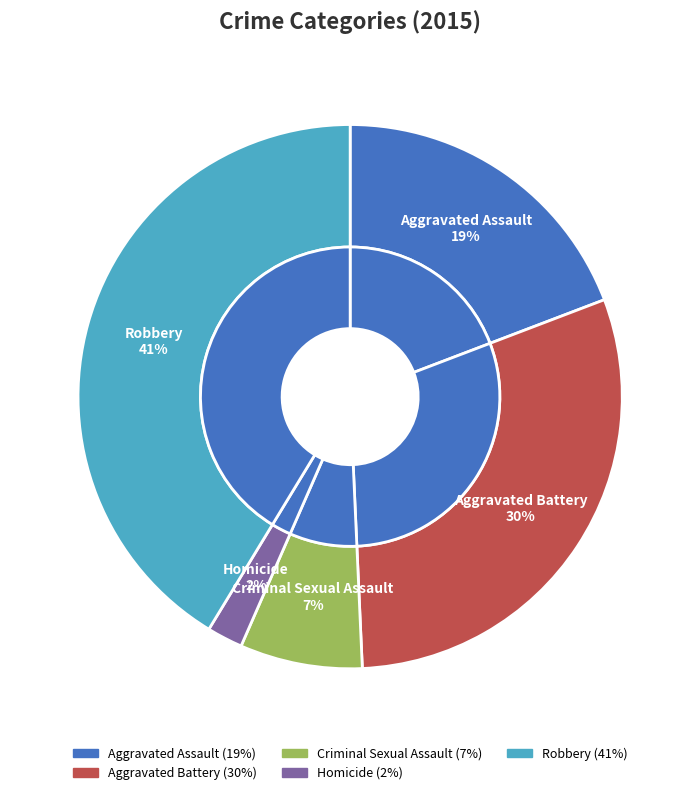

The Criminal Sexual Assault slice represents 7% of the pie. True or false?

True